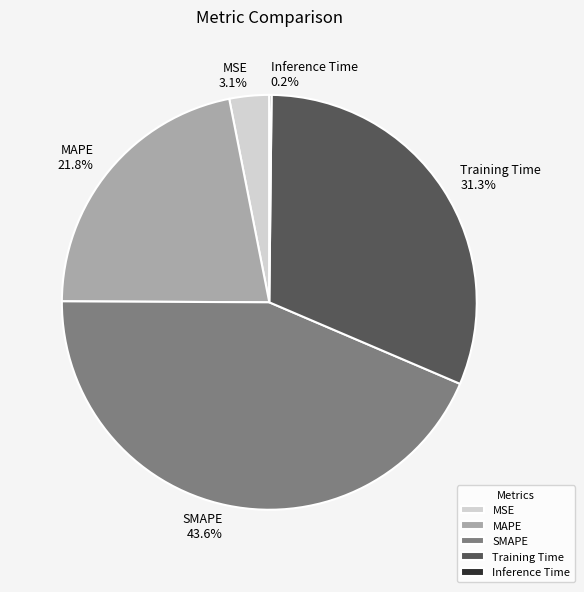

True or false: SMAPE accounts for 52% of the total.

False